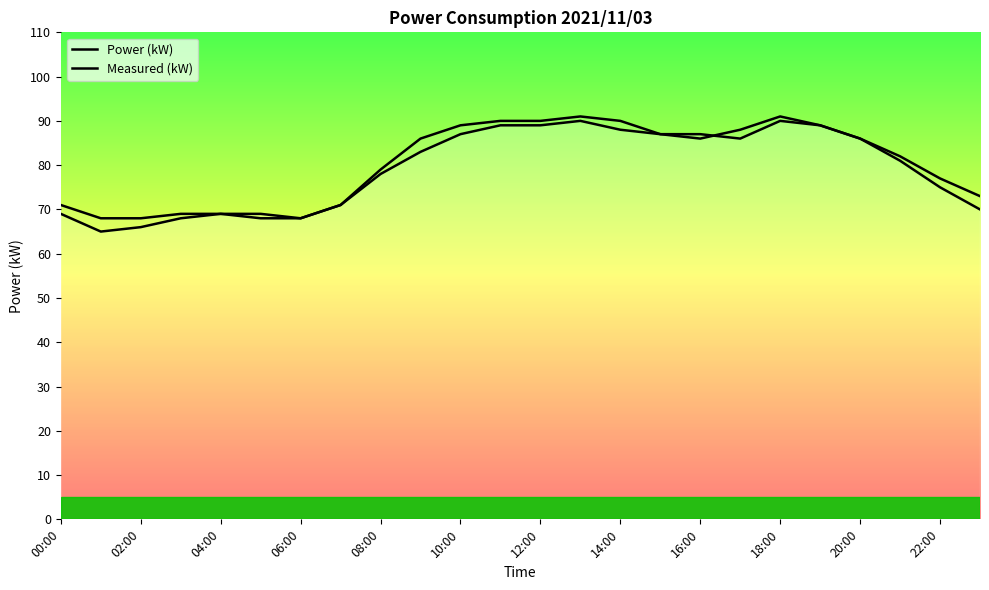

After their last crossing, which series has the higher values: Power (kW) or Measured (kW)?

Measured (kW)